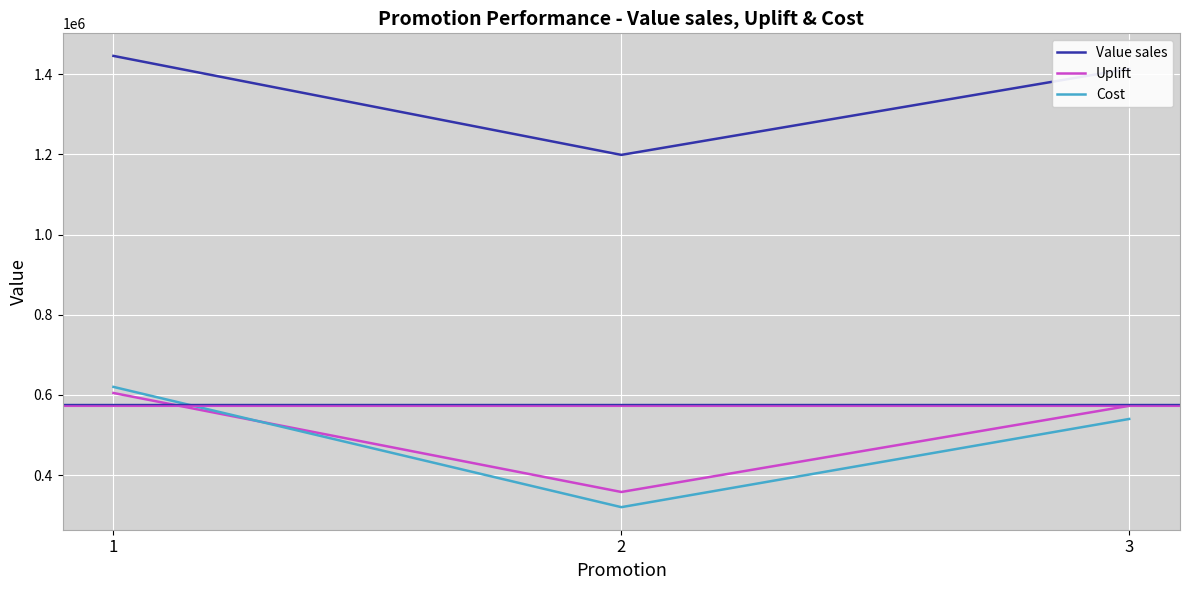

Read the Value sales value at 3.

1413646.0